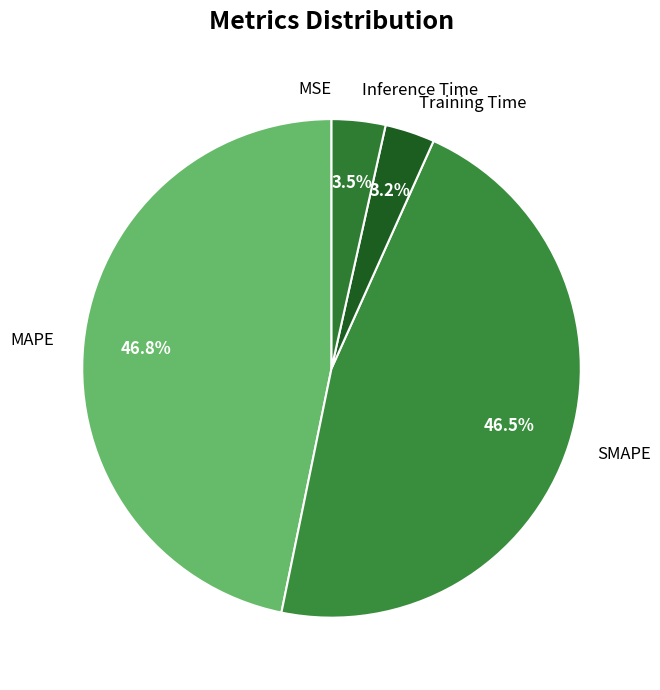

To the nearest percent, what is the combined percentage of Training Time and MAPE?

50%